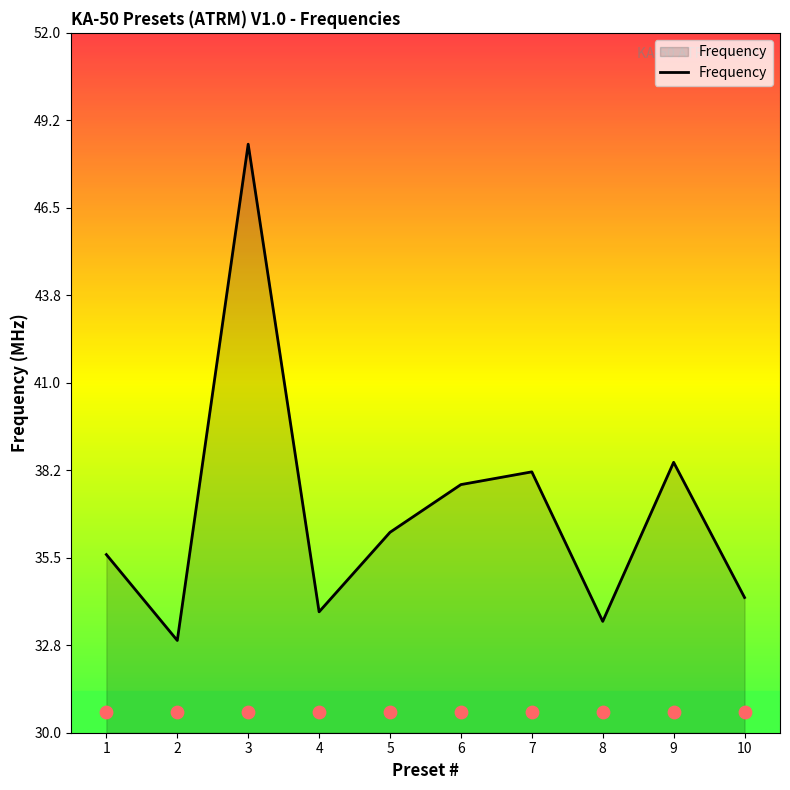

What is the change in value from 4 to 8?

-0.3